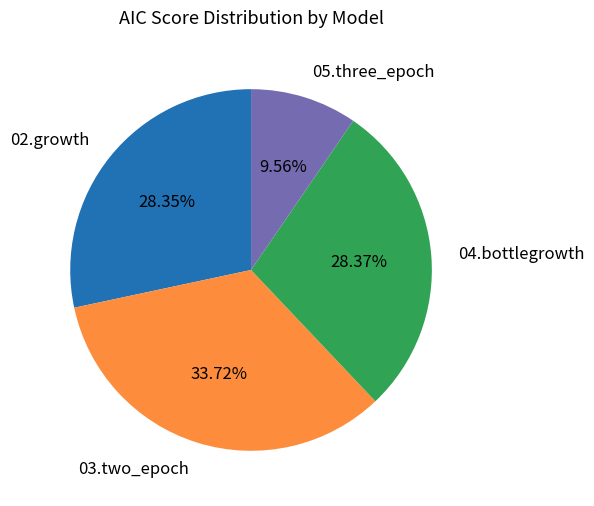

Is it true that 02.growth is 28% of the pie?

True